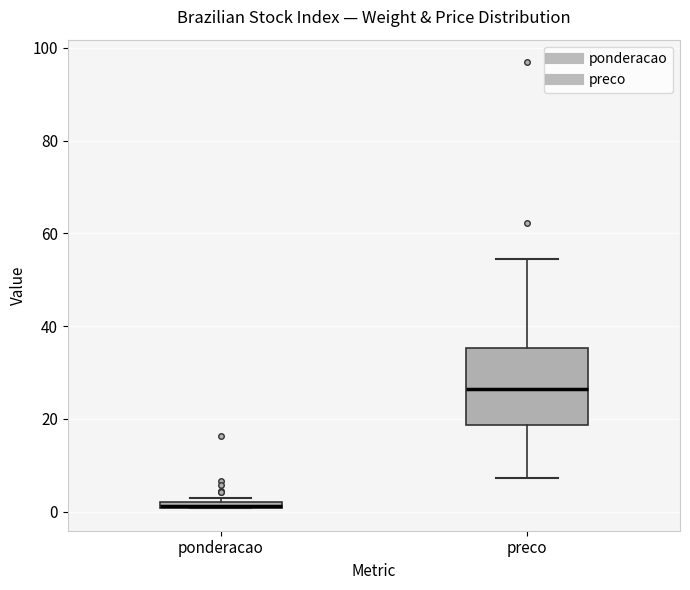

Where is the lower edge of the box for preco on the y-axis? The values are not printed on the chart, so give them approximately, as read against the axis.

18